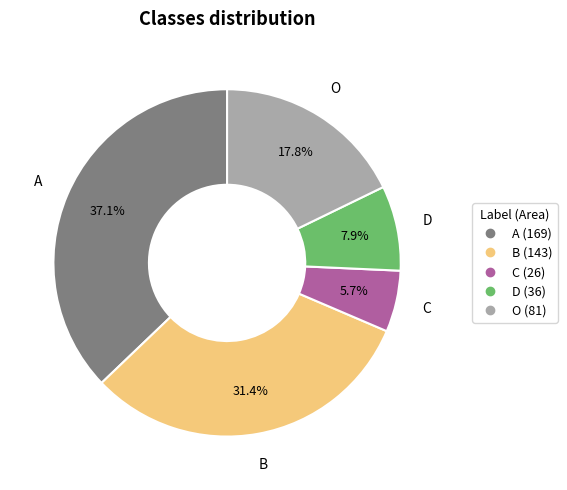

To the nearest percent, what is the difference between the C and A slice percentages?

31%